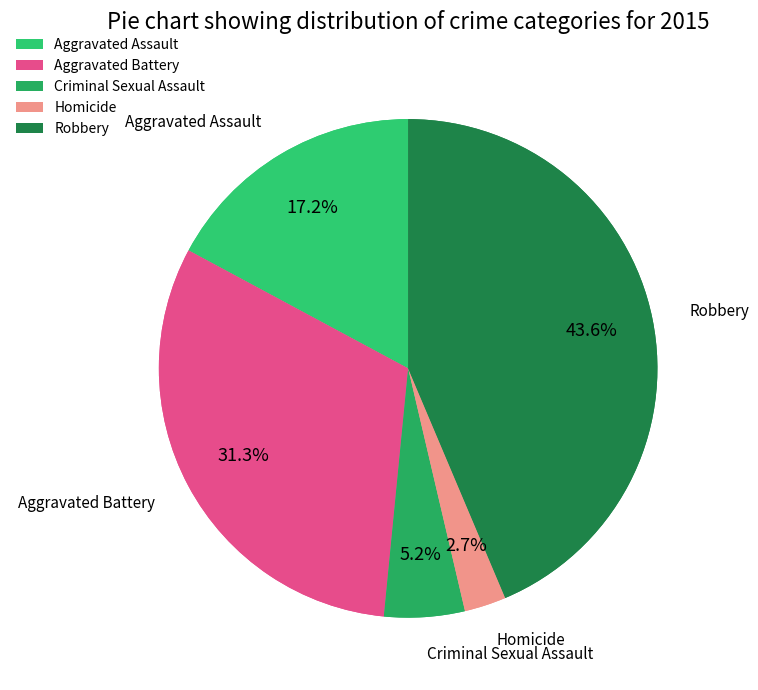

Which category has the biggest portion of the pie?

Robbery